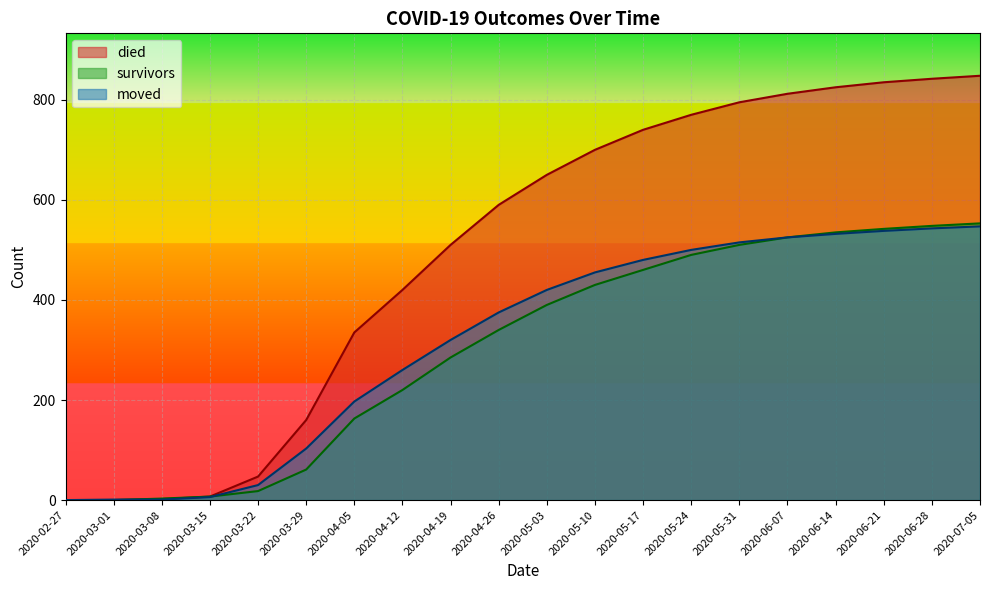

True or false: moved has more than 0 interior local peaks.

False